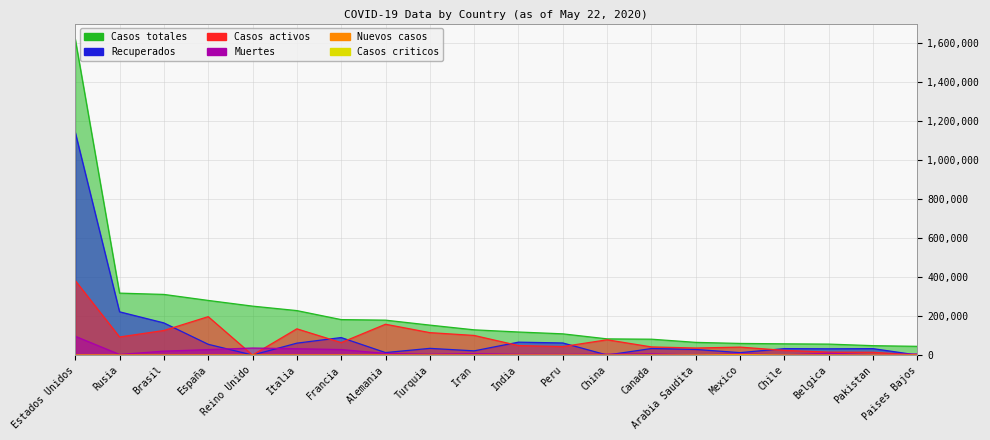

What position from the right is España?

17